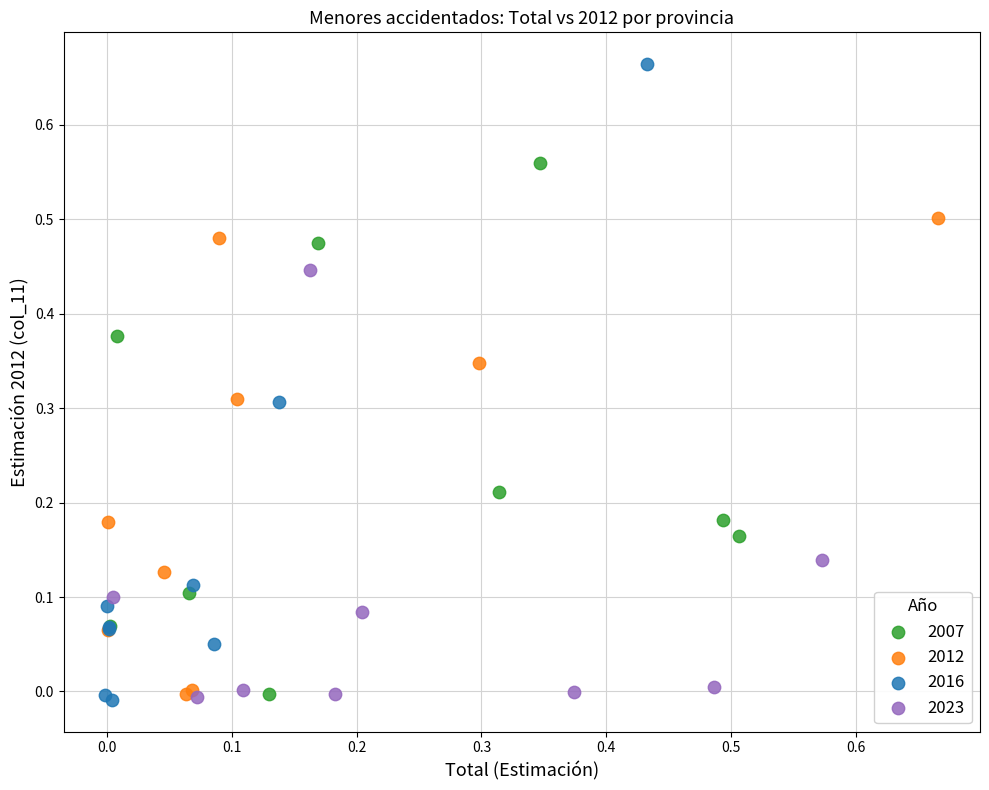

Which series contains the highest Y value?

2016